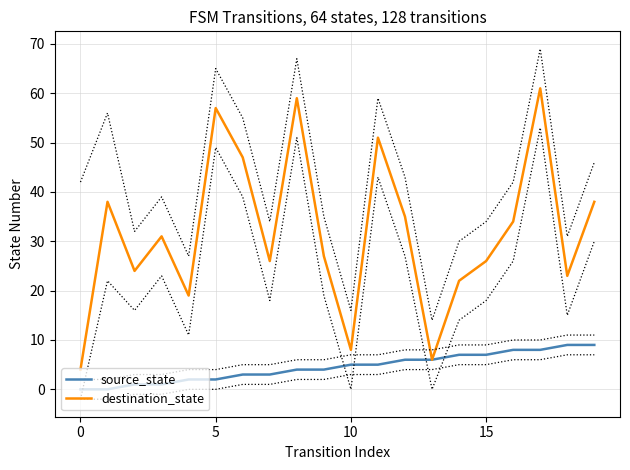

Which series changed the most between 11 and 13?

destination_state